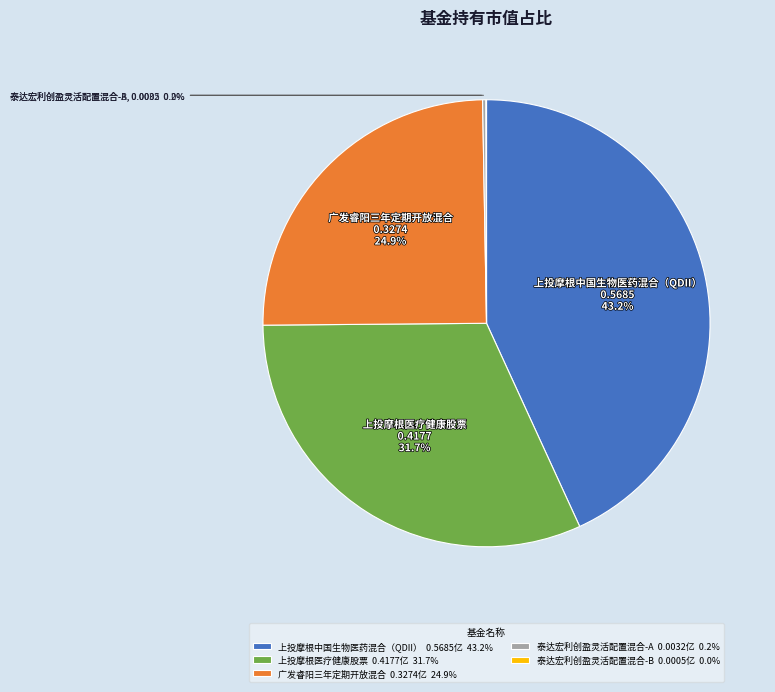

Is it true that 上投摩根中国生物医药混合（QDII） is 43% of the pie?

True